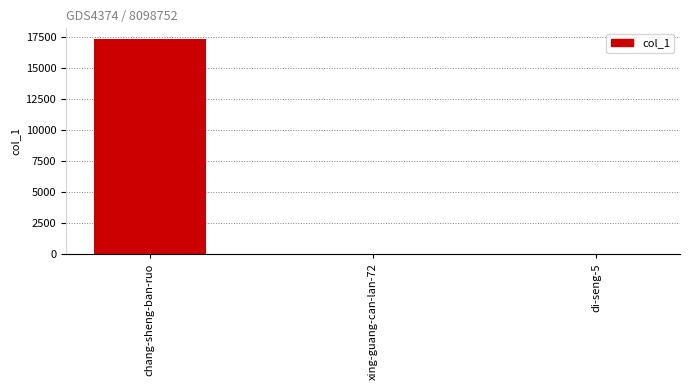

What is the difference between the values at di-seng-5 and xing-guang-can-lan-72?

35